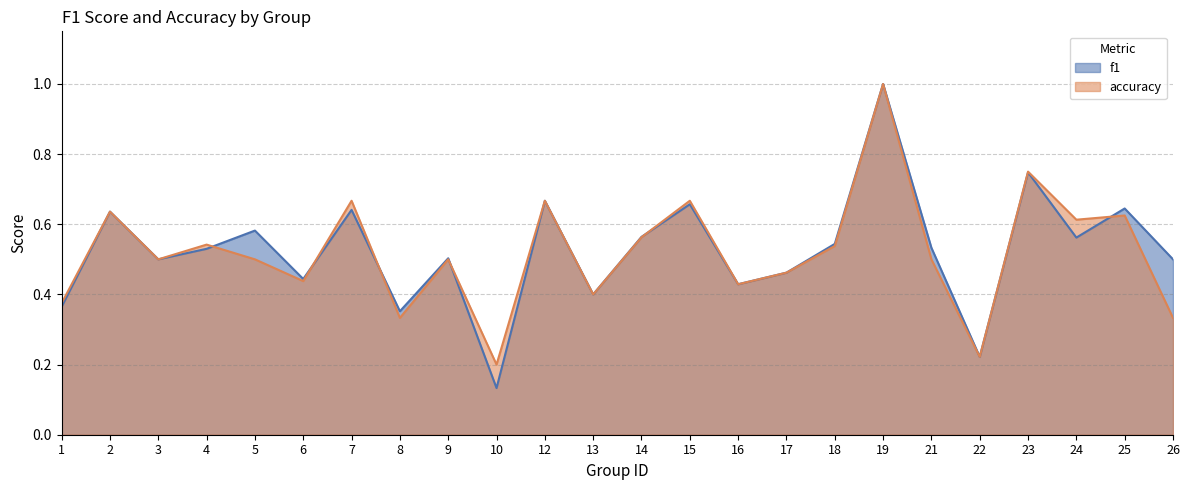

Reading left to right, list all the values displayed in this chart.

f1: 0.4	0.6	0.5	0.5	0.6	0.4	0.6	0.4	0.5	0.1	0.7	0.4	0.6	0.7	0.4	0.5	0.5	1.0	0.5	0.2	0.7	0.6	0.6	0.5
accuracy: 0.4	0.6	0.5	0.5	0.5	0.4	0.7	0.3	0.5	0.2	0.7	0.4	0.6	0.7	0.4	0.5	0.5	1.0	0.5	0.2	0.8	0.6	0.6	0.3